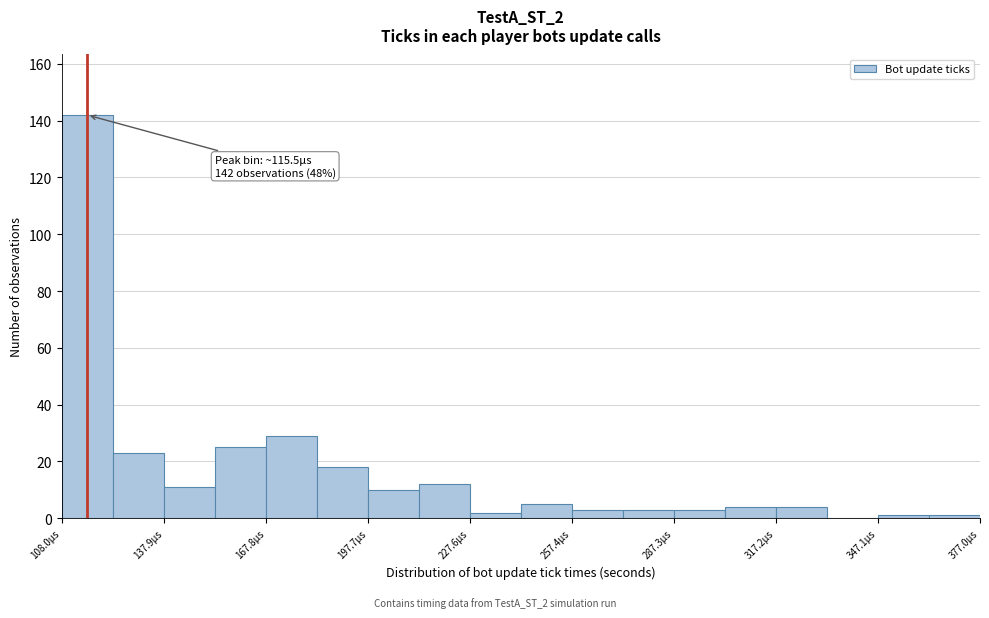

Around what value on the x-axis is the tallest bar? Give the approximate position of its centre, as read against the axis.

115